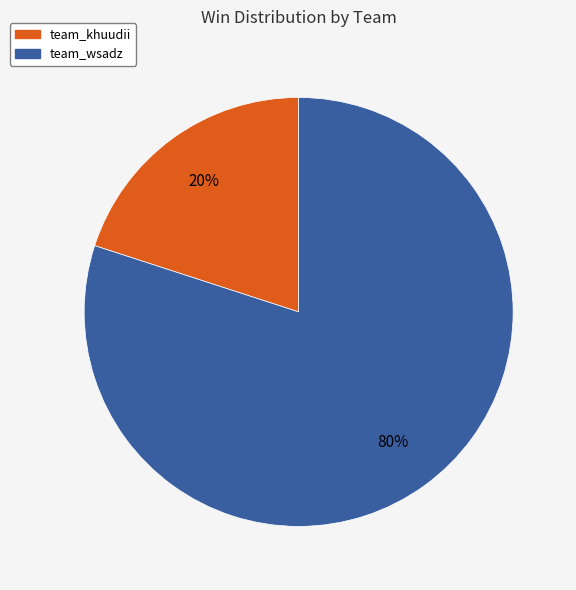

How many slices are in this pie chart?

2